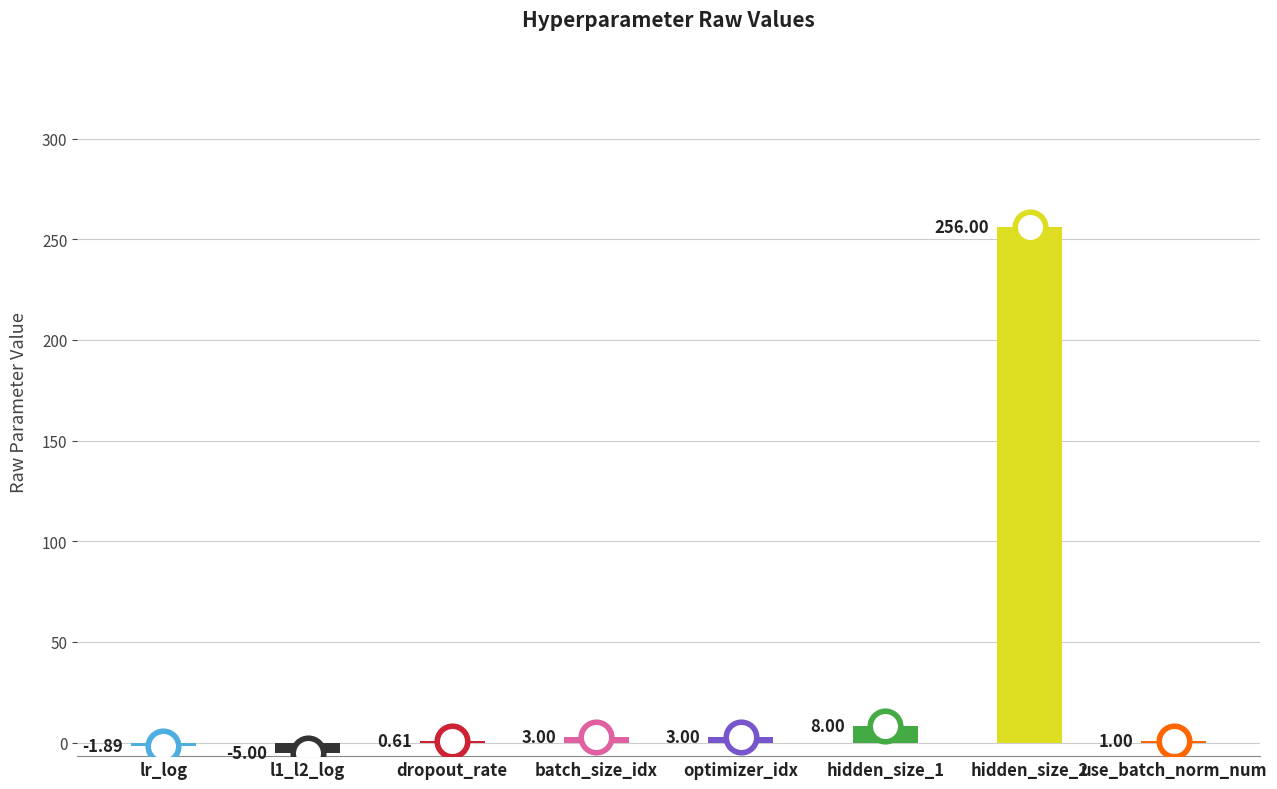

Between optimizer_idx and l1_l2_log, which is larger?

optimizer_idx